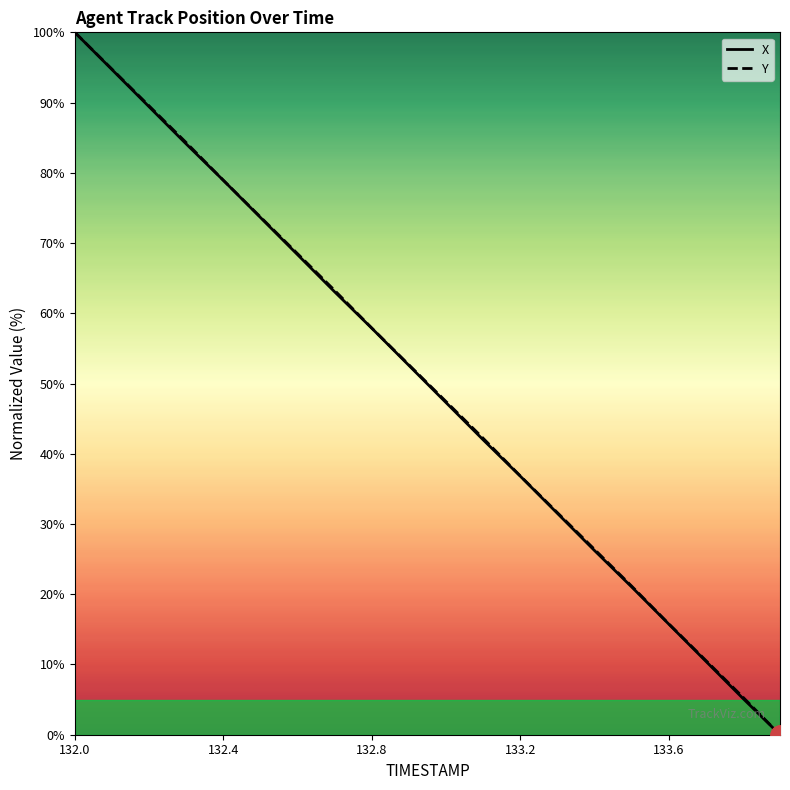

Count the number of data series in this chart.

2